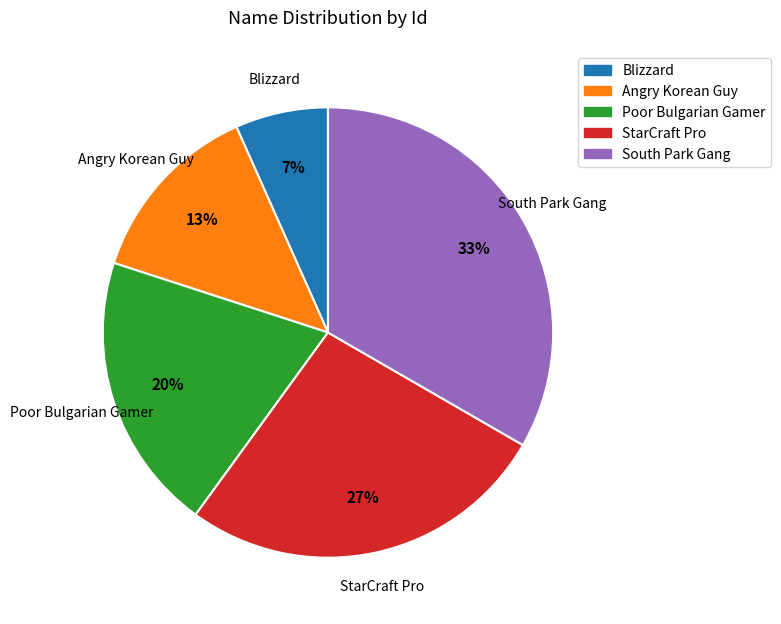

To the nearest percent, what is the difference between the Poor Bulgarian Gamer and South Park Gang slice percentages?

13%